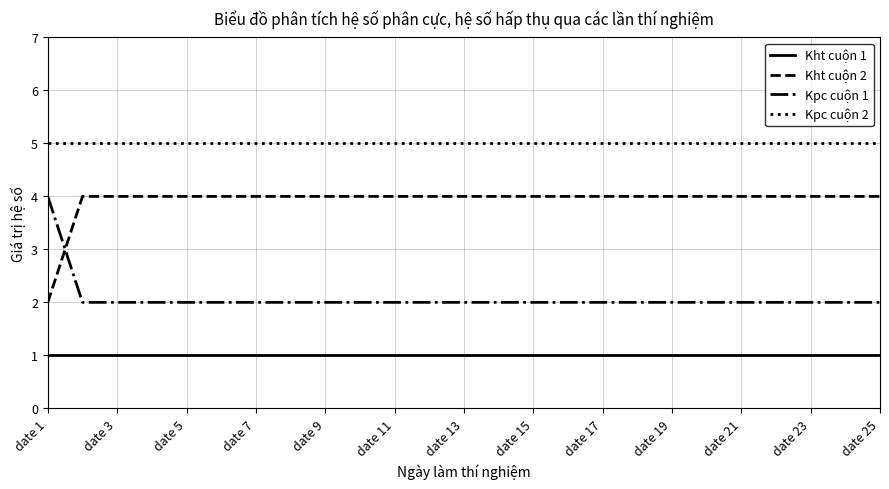

Rank the series by their average value, from highest to lowest.

Kpc cuộn 2, Kht cuộn 2, Kpc cuộn 1, Kht cuộn 1